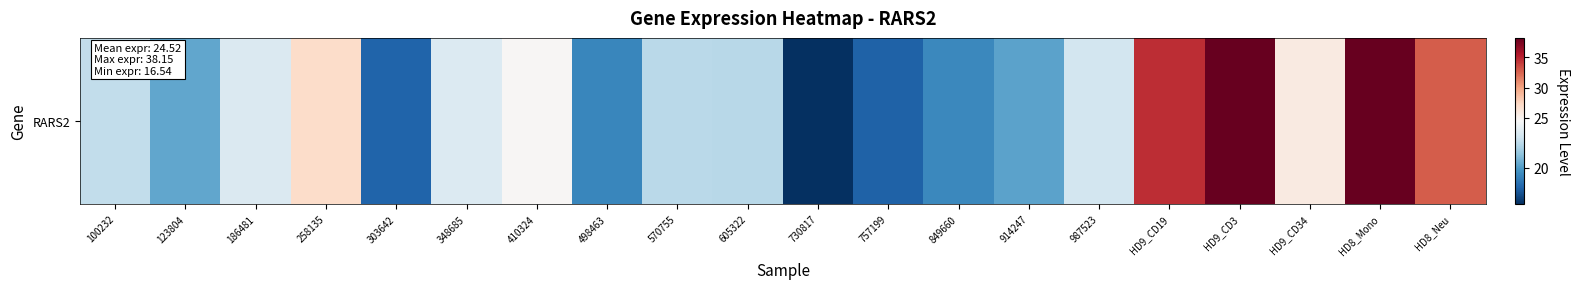

At which label is the value closest to 27?

258135